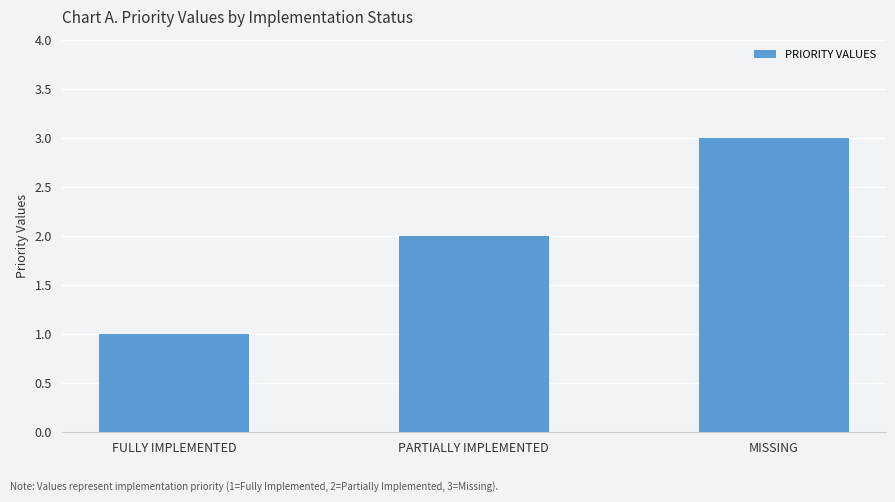

Reading left to right, list all the values displayed in this chart.

1	2	3